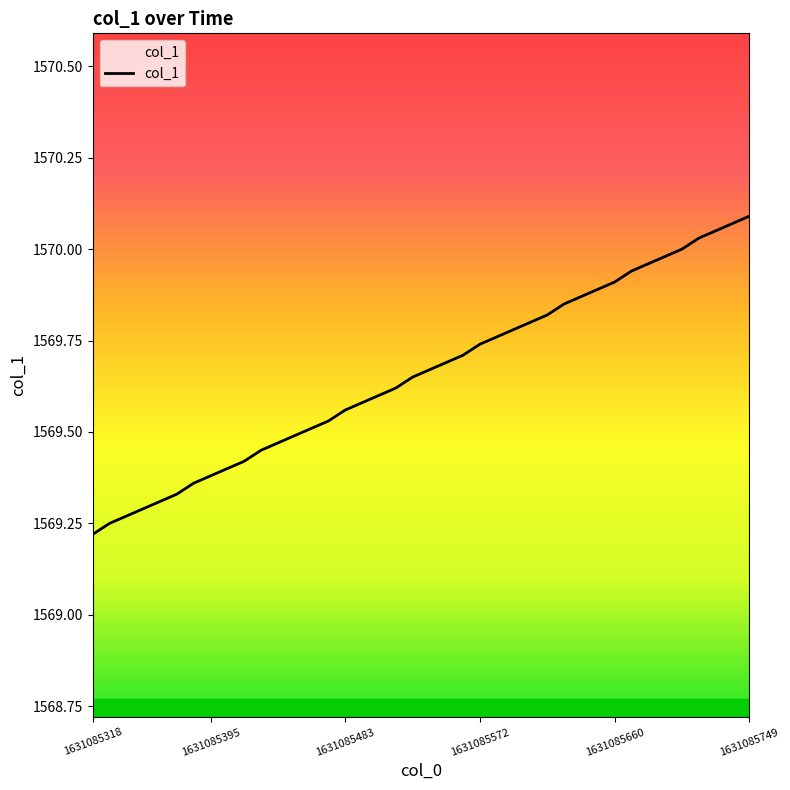

What is the difference between the maximum and minimum values?

0.9